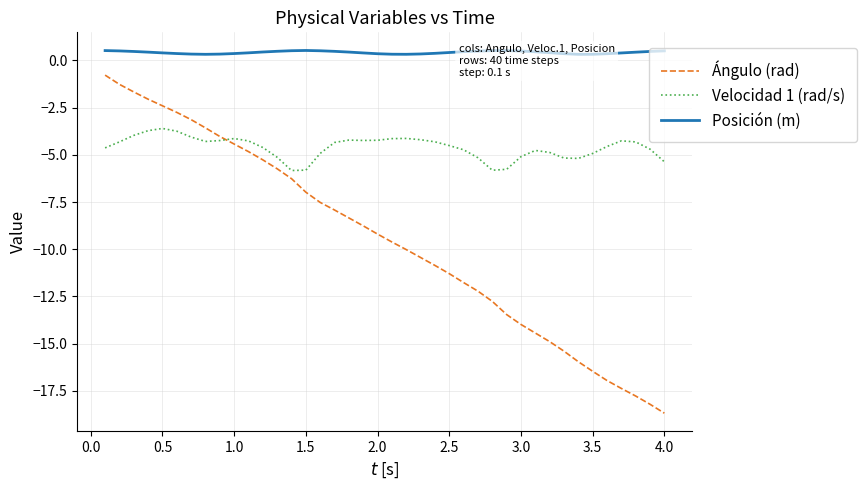

What is the sum of all Posición (m) values?

16.7